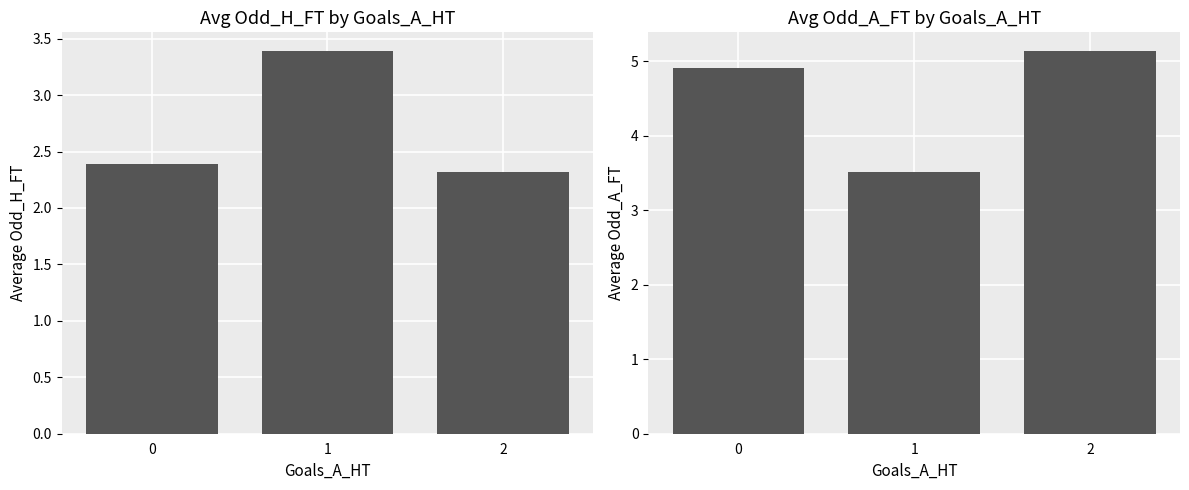

Rank the series at 1 from lowest to highest value.

Avg Odd_H_FT, Avg Odd_A_FT